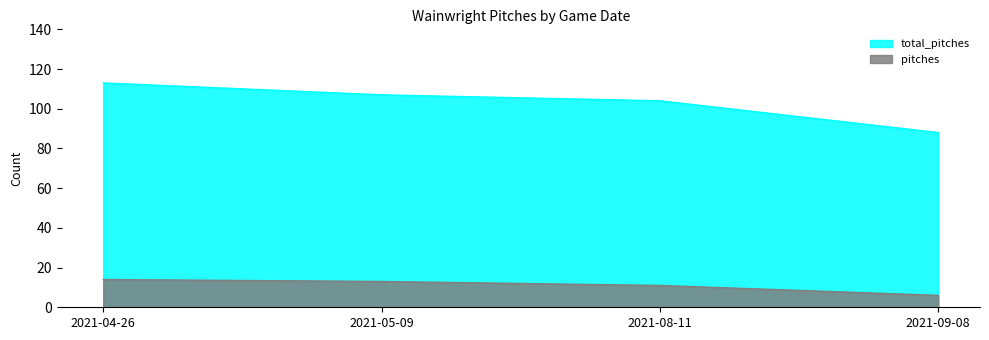

Does the chart display data point markers on the line(s)?

No